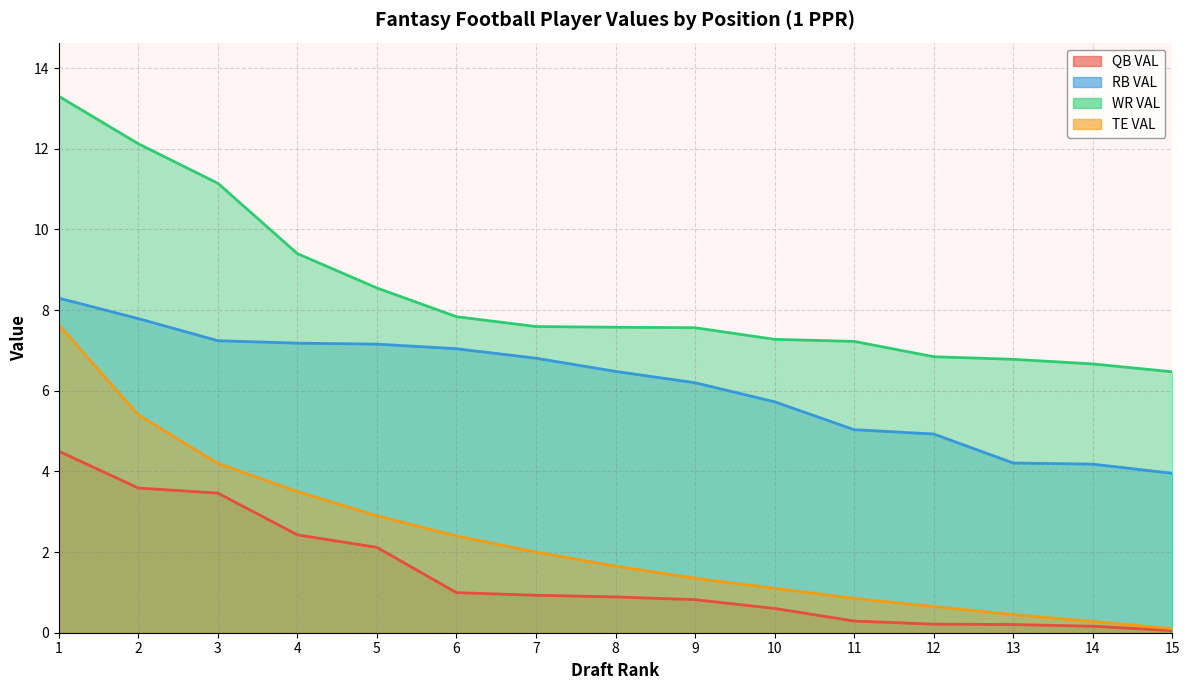

Where is TE VAL nearest to the value 3?

5